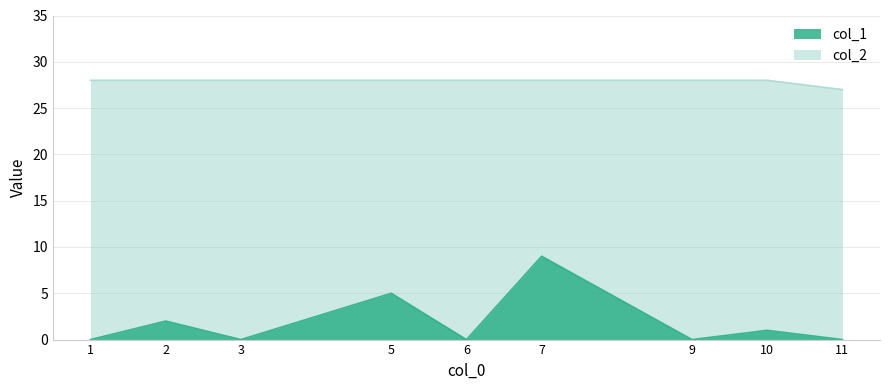

Rank the series by their maximum value, from highest to lowest.

col_2, col_1